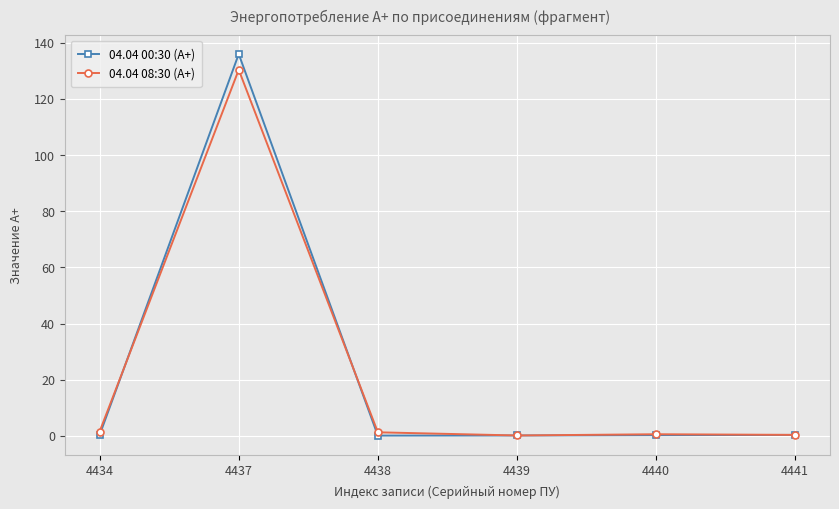

What is the difference between the highest and lowest values at 4438?

1.2